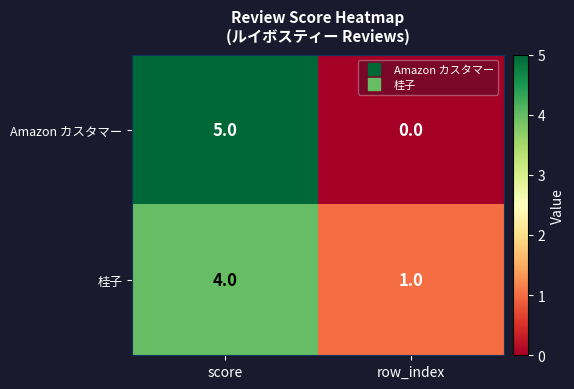

Which series changed the most between score and row_index?

Amazon カスタマー